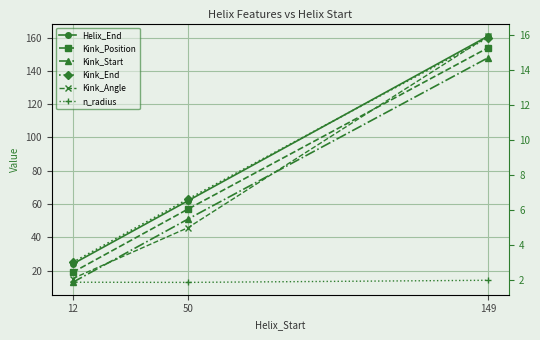

At how many categories does at least one series exceed 94?

1